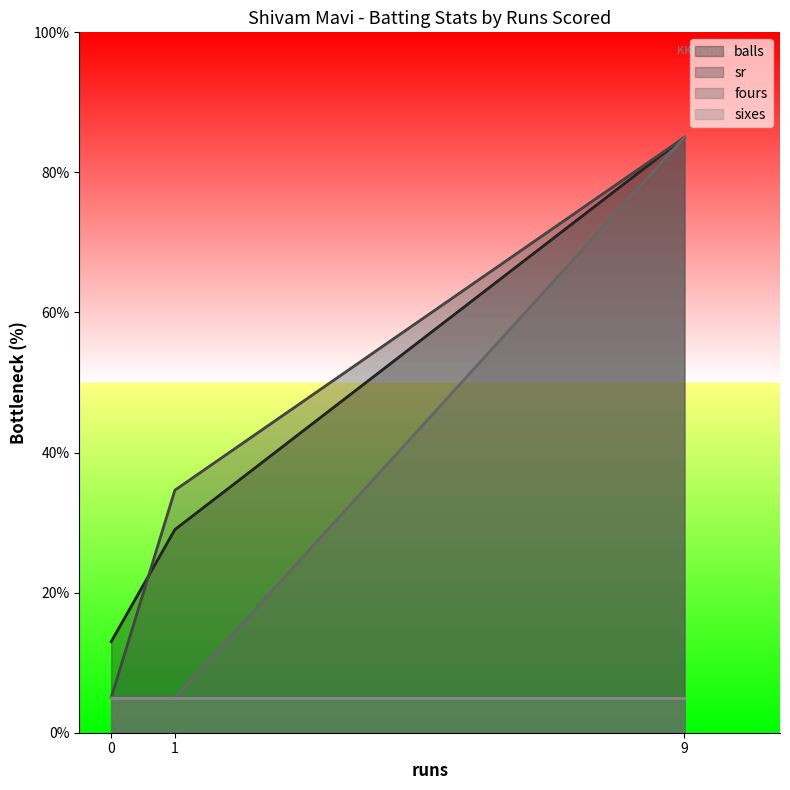

At how many categories does at least one series exceed 22?

2